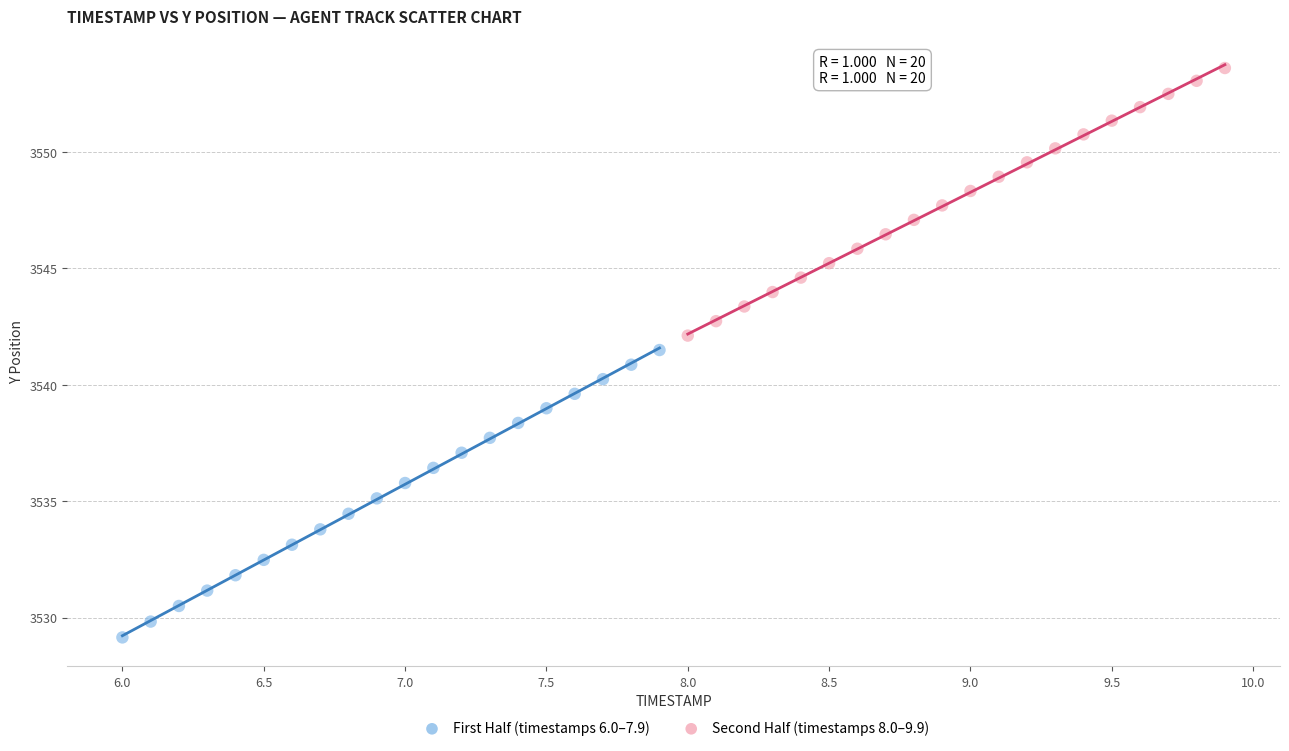

Which series contains the highest Y value?

Second Half (timestamps 8.0–9.9)